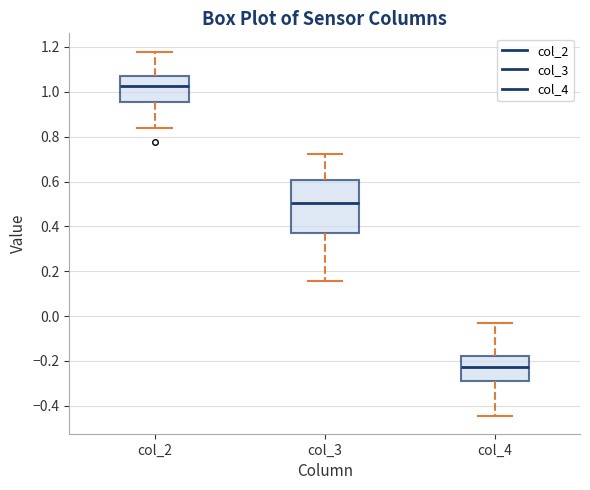

Which box has the lowest median line?

col_4